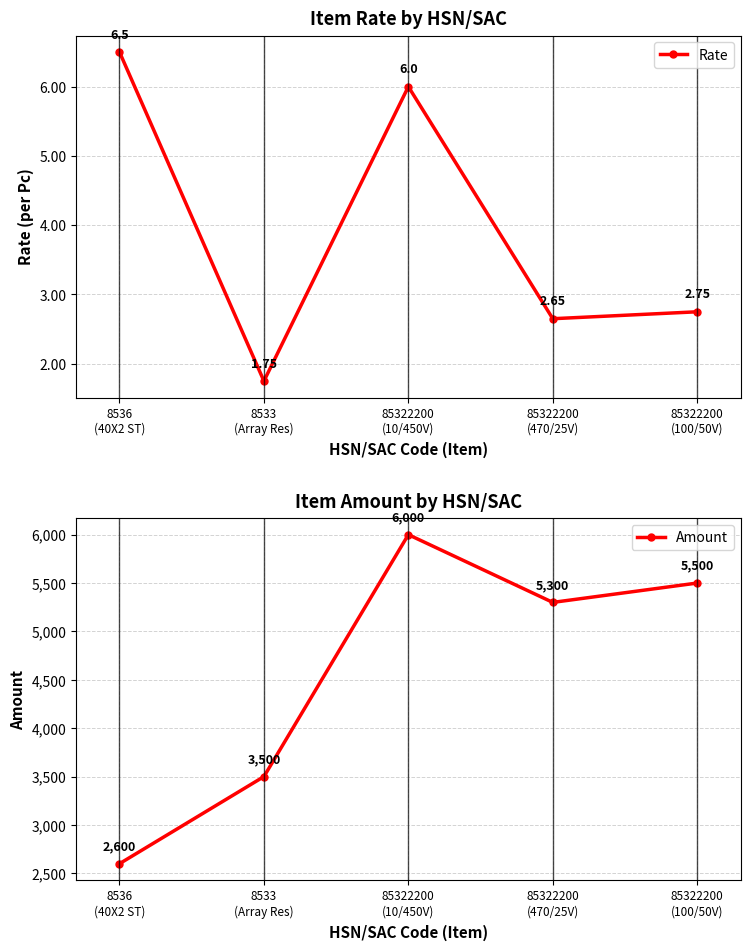

Which series has the largest total across all categories?

Amount